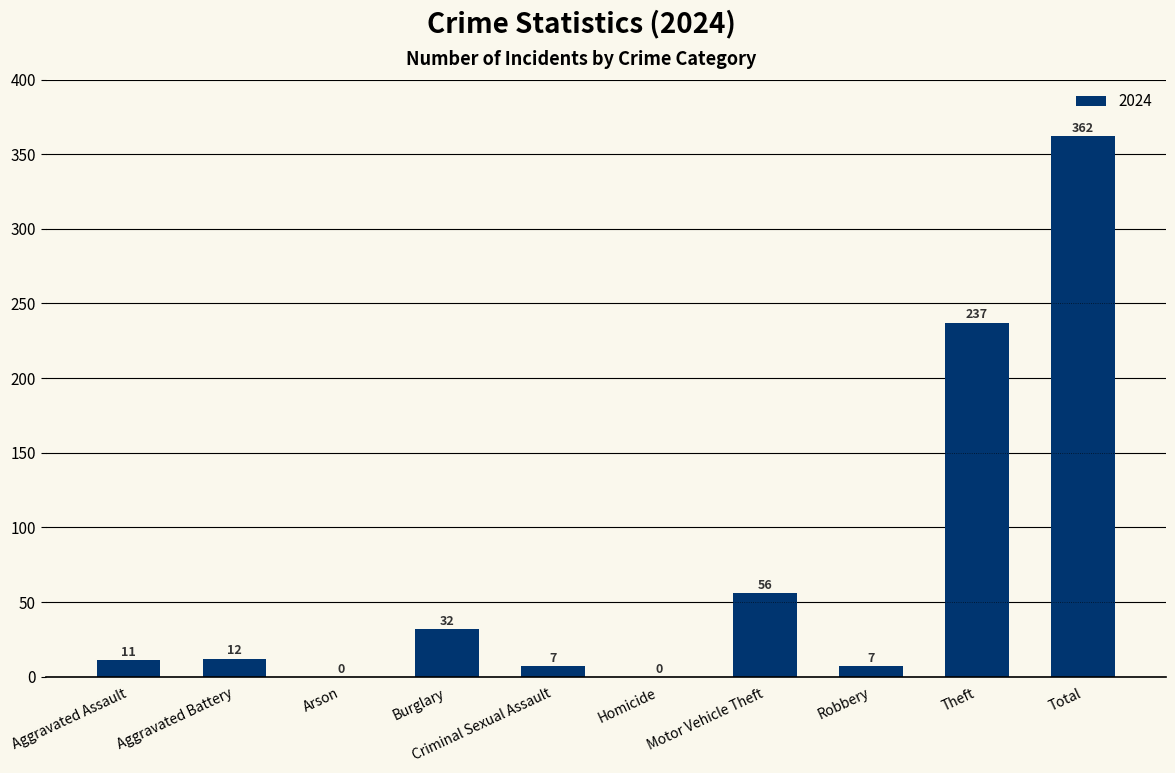

What is the maximum value shown in the chart?

362